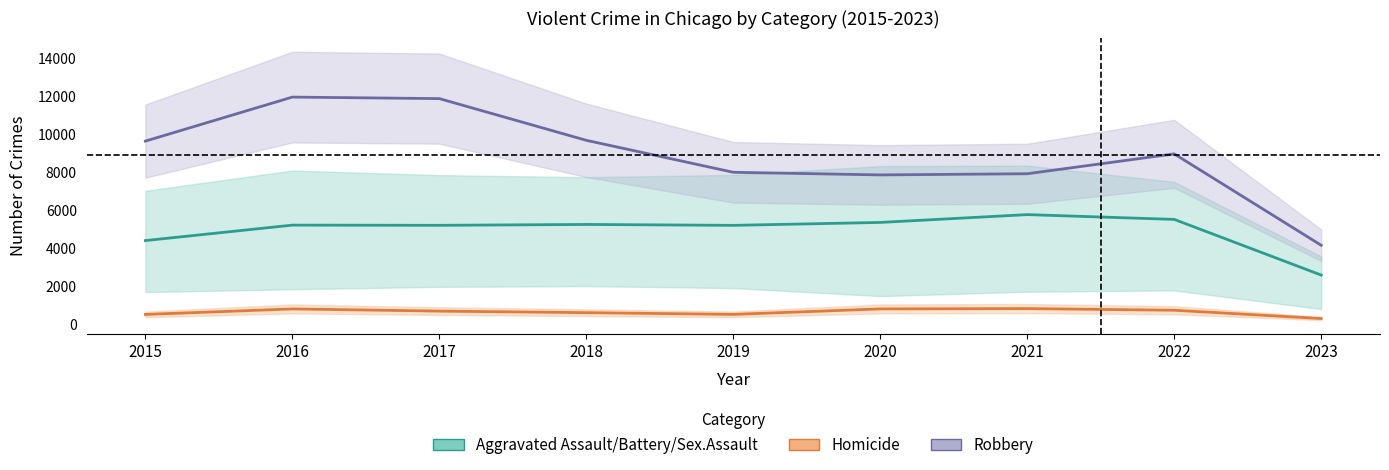

What is the smallest value displayed?

279.0